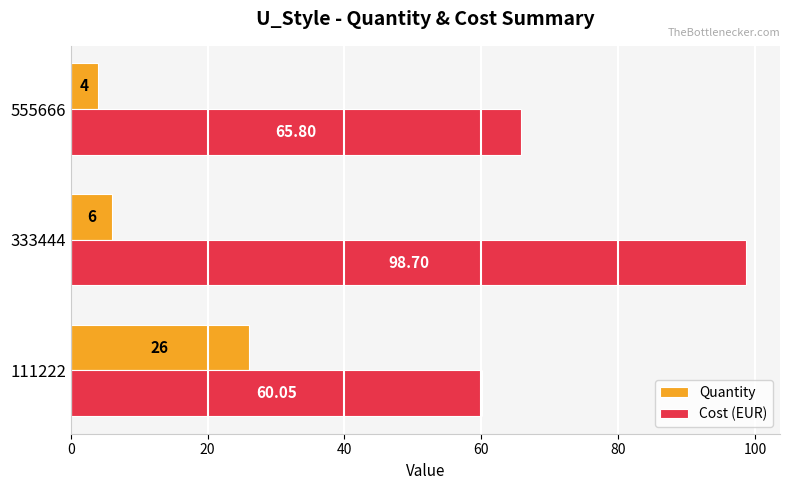

What are all the series names shown in the legend?

Quantity, Cost (EUR)